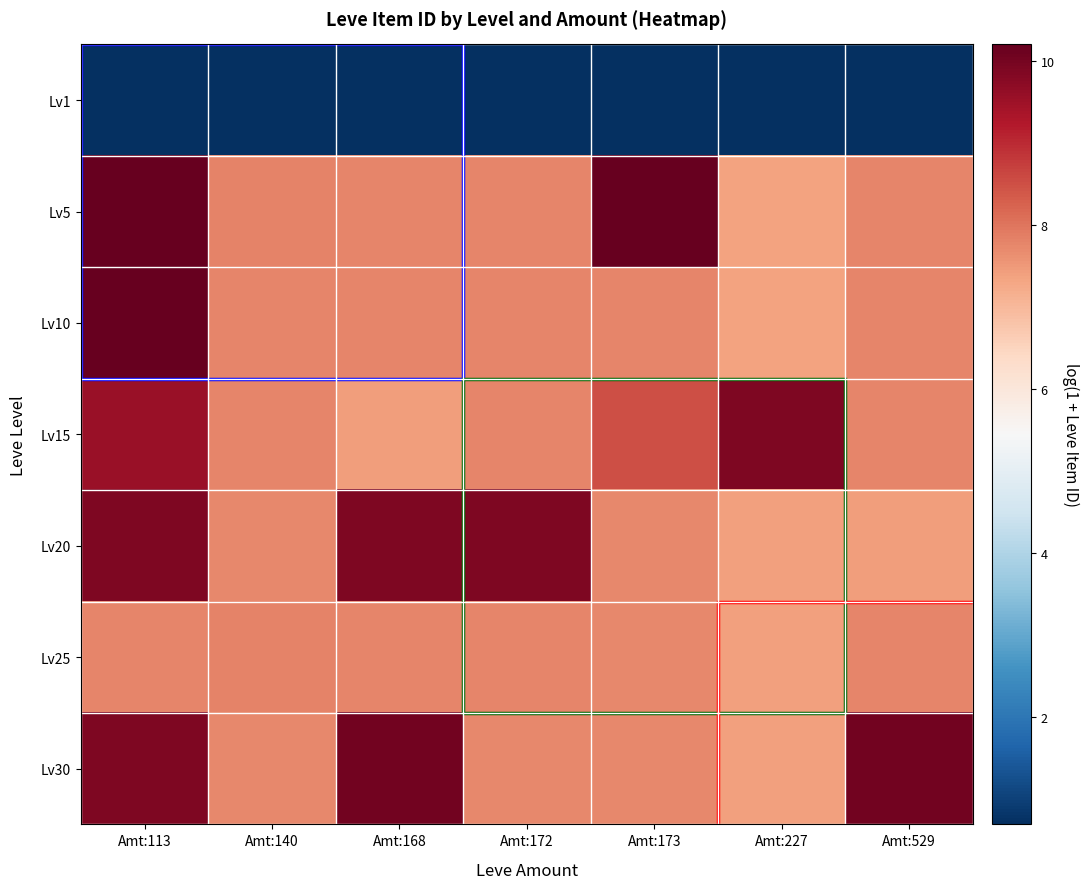

How many categories are shown in the chart?

7